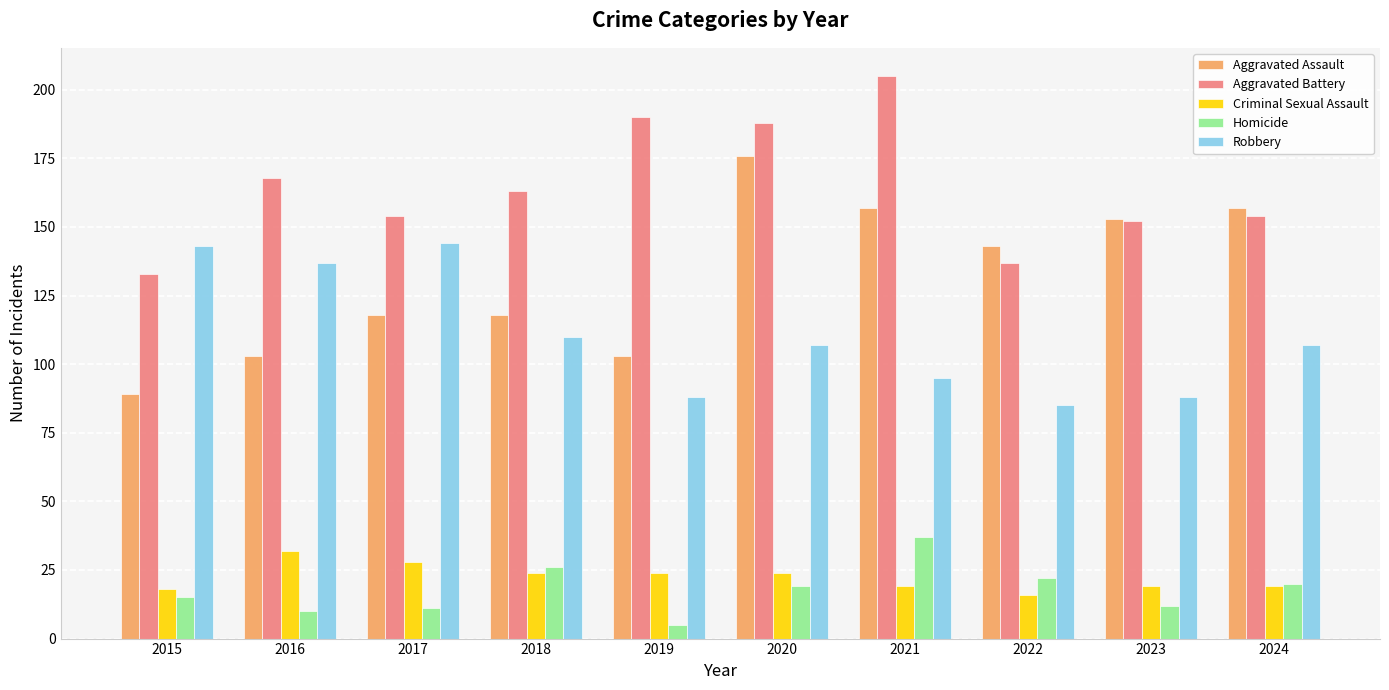

Reading left to right, extract all data points from this chart.

Aggravated Assault: 2015=89	2016=103	2017=118	2018=118	2019=103	2020=176	2021=157	2022=143	2023=153	2024=157
Aggravated Battery: 2015=133	2016=168	2017=154	2018=163	2019=190	2020=188	2021=205	2022=137	2023=152	2024=154
Criminal Sexual Assault: 2015=18	2016=32	2017=28	2018=24	2019=24	2020=24	2021=19	2022=16	2023=19	2024=19
Homicide: 2015=15	2016=10	2017=11	2018=26	2019=5	2020=19	2021=37	2022=22	2023=12	2024=20
Robbery: 2015=143	2016=137	2017=144	2018=110	2019=88	2020=107	2021=95	2022=85	2023=88	2024=107